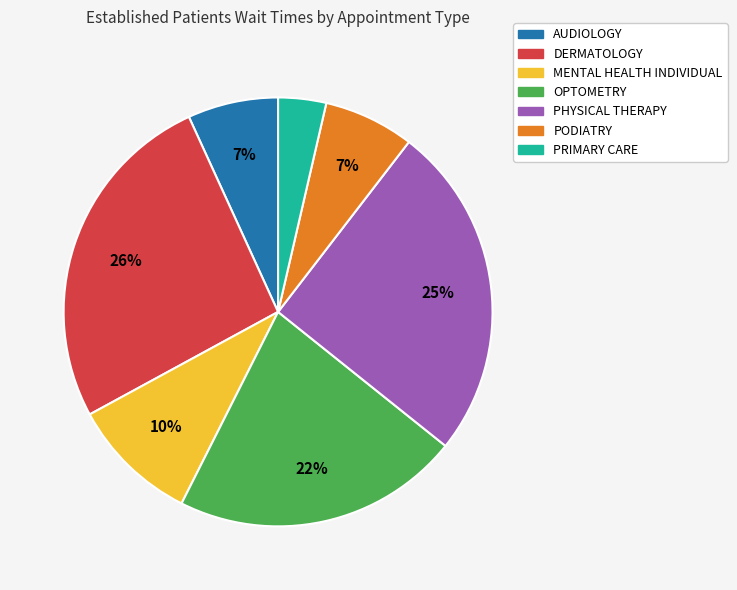

Approximately how many times larger is the value at MENTAL HEALTH INDIVIDUAL compared to PHYSICAL THERAPY?

0.4